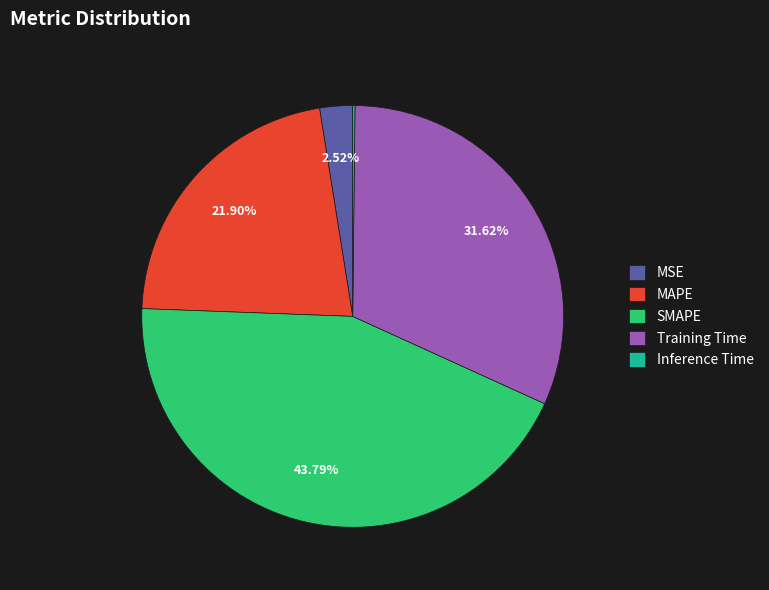

Which slice is the largest?

SMAPE